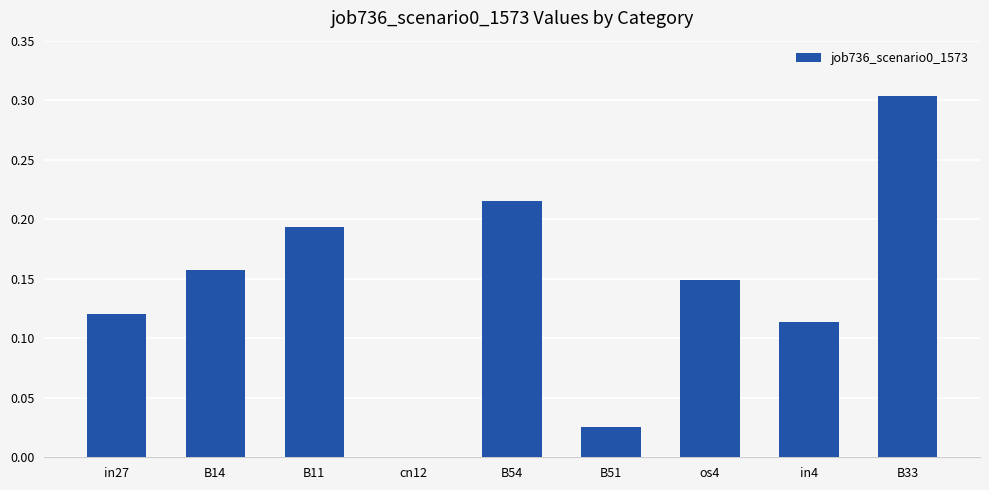

What is the change in value from B14 to B51?

-0.1